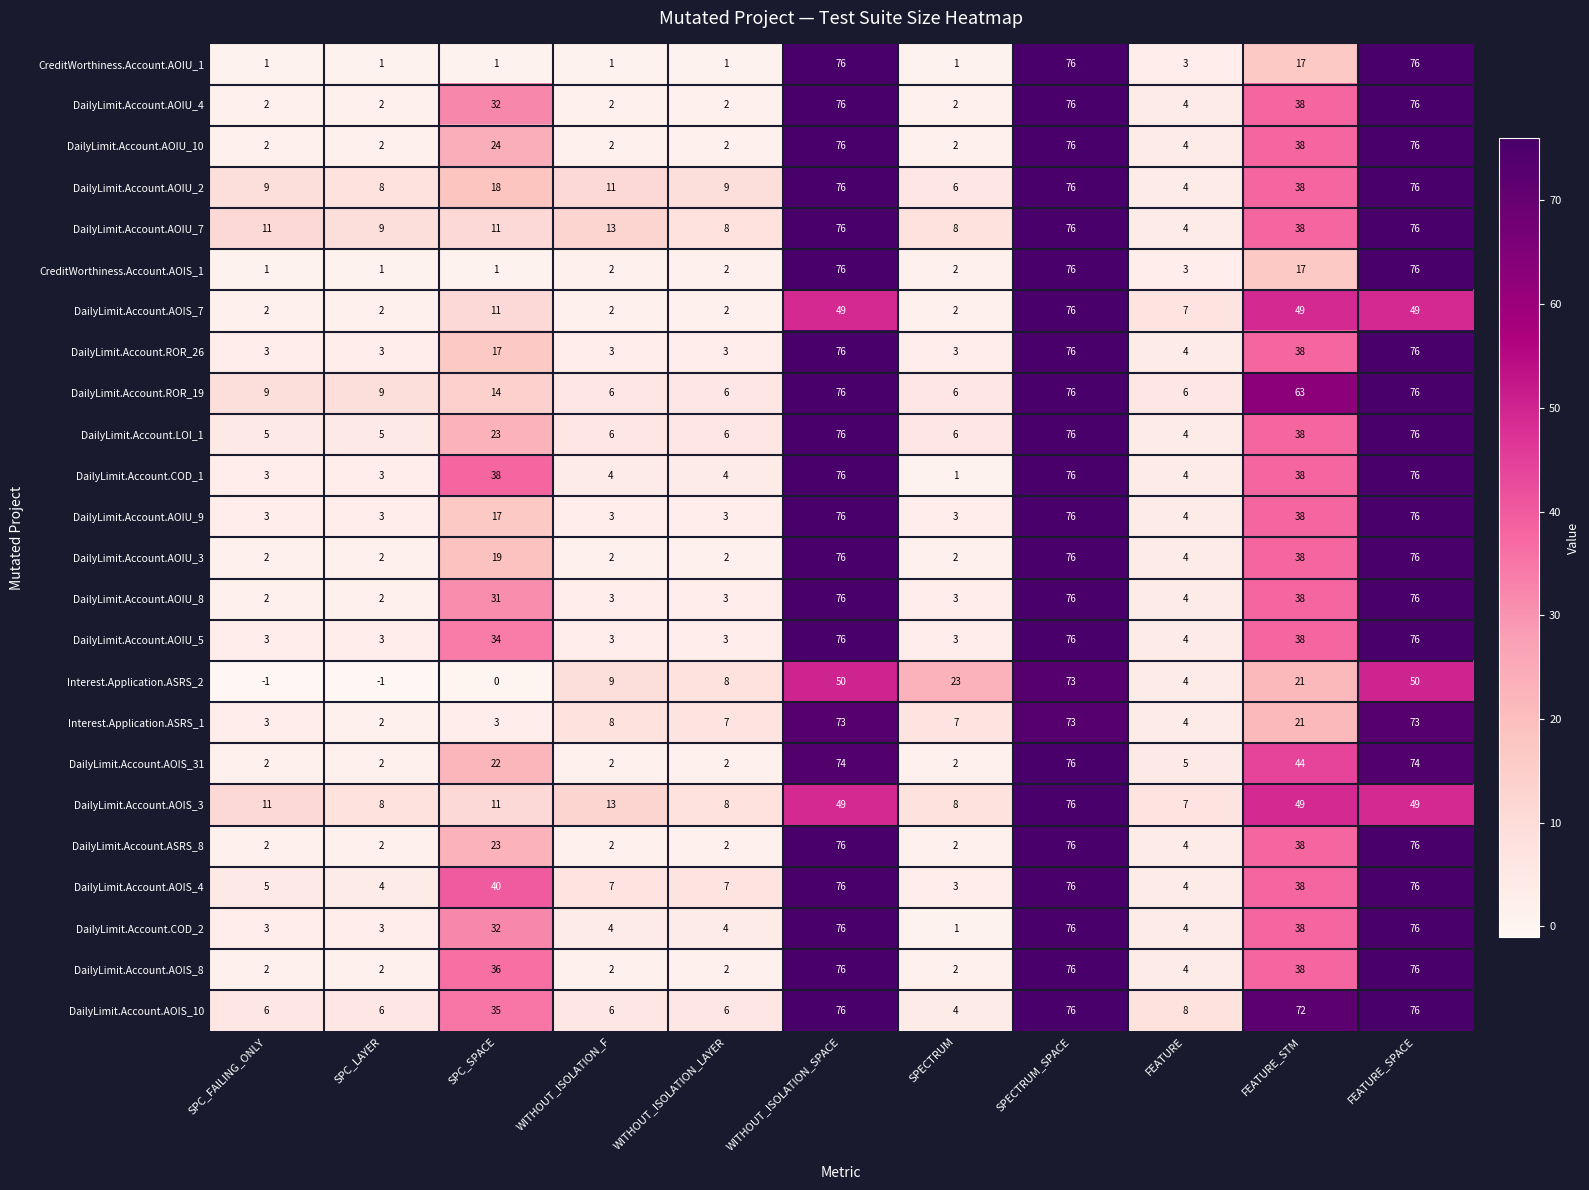

At which label does DailyLimit.Account.AOIS_10 reach its minimum?

SPECTRUM